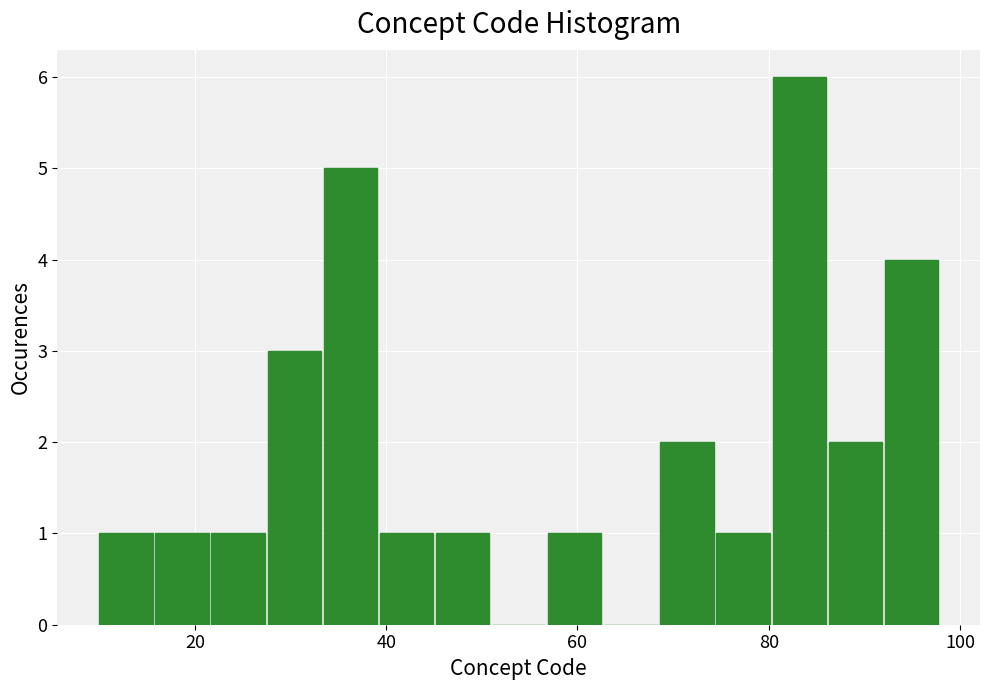

Read against the x-axis, roughly where is the centre of the tallest bar?

84